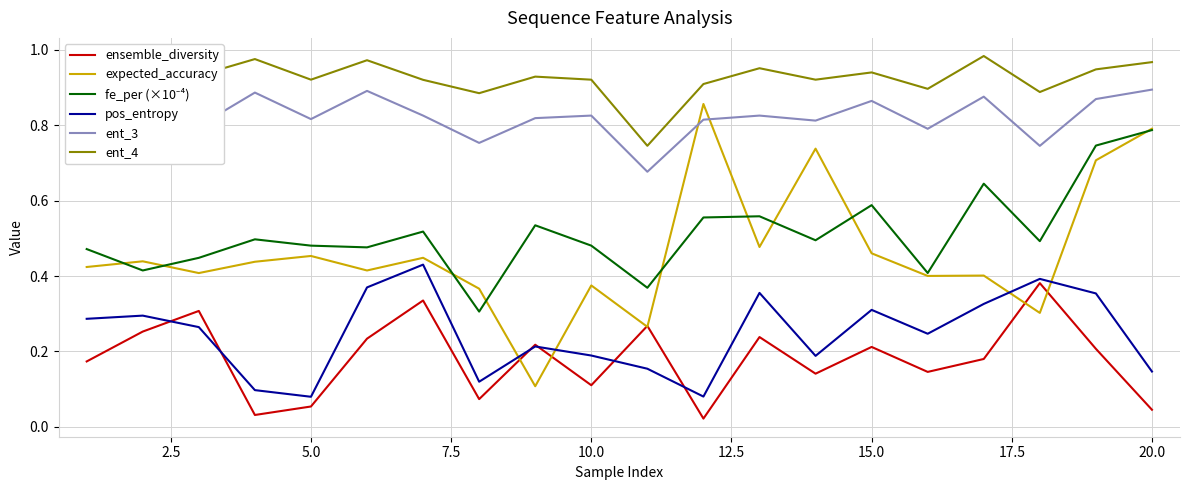

Which series has the largest total across all categories?

ent_4